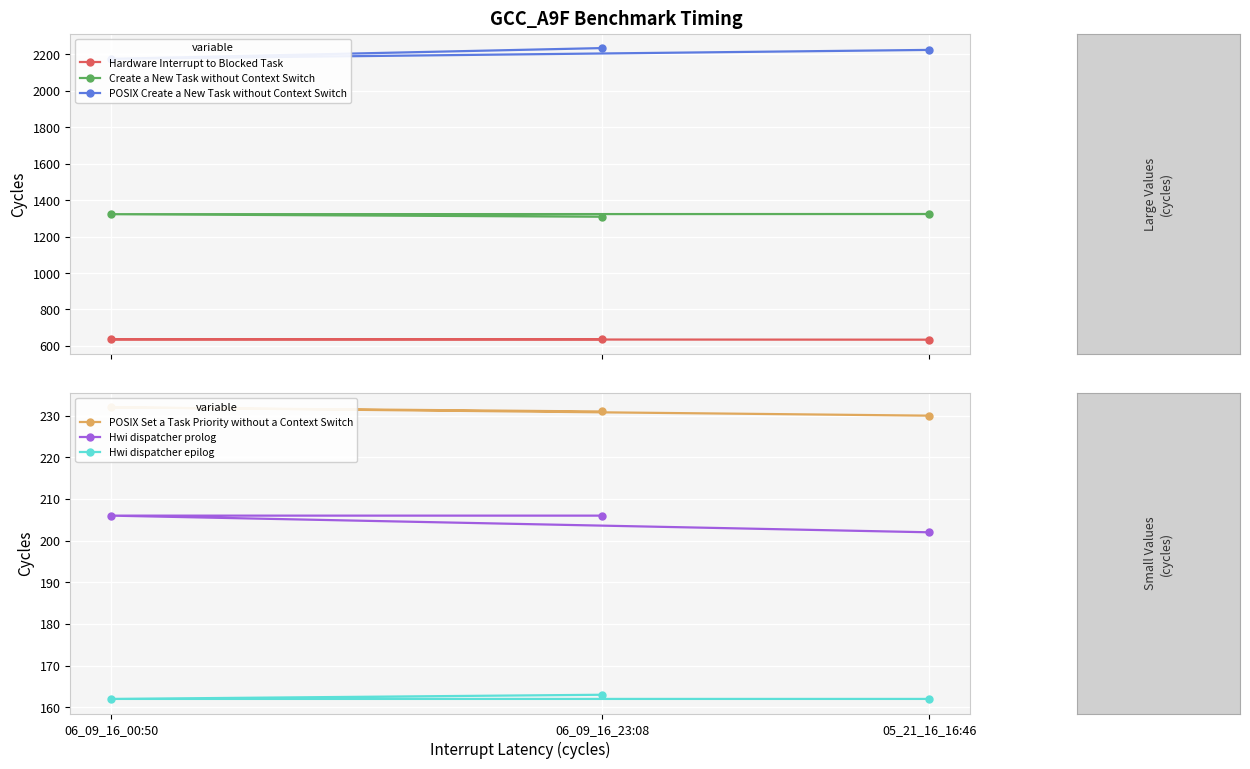

What is the lowest value of the Create a New Task without Context Switch series?

1309